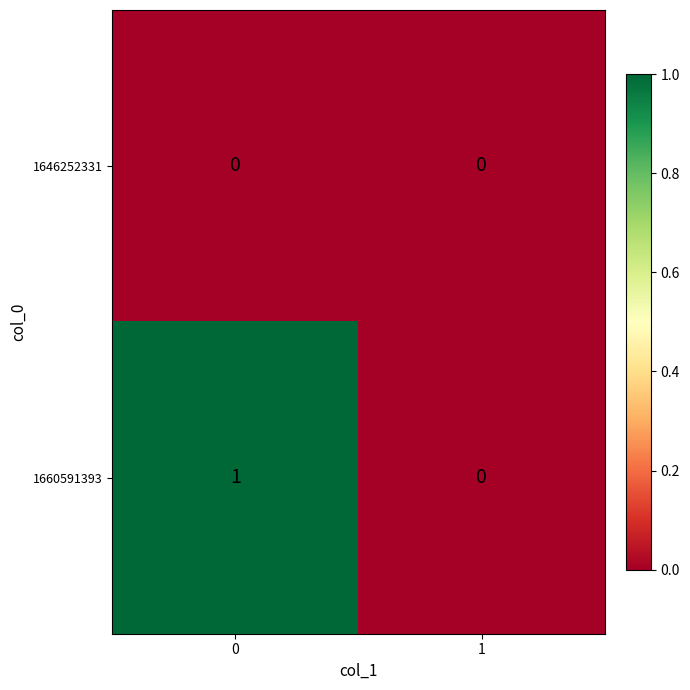

Which series has the widest spread of values?

1660591393